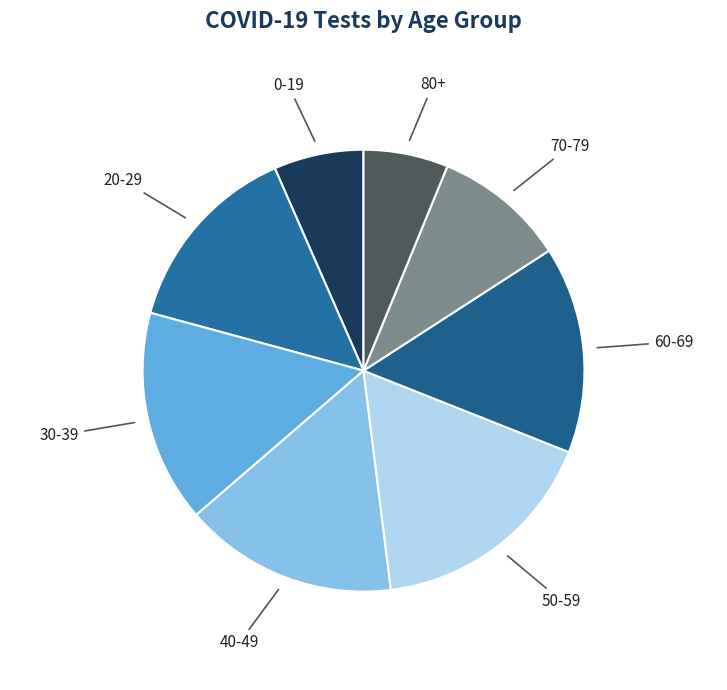

How many slices are in this pie chart?

8